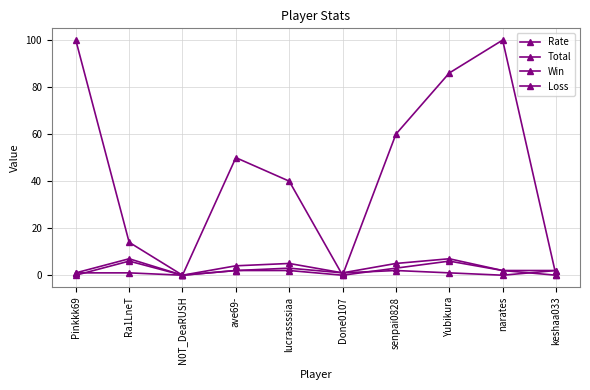

Which series has the widest spread of values?

Rate